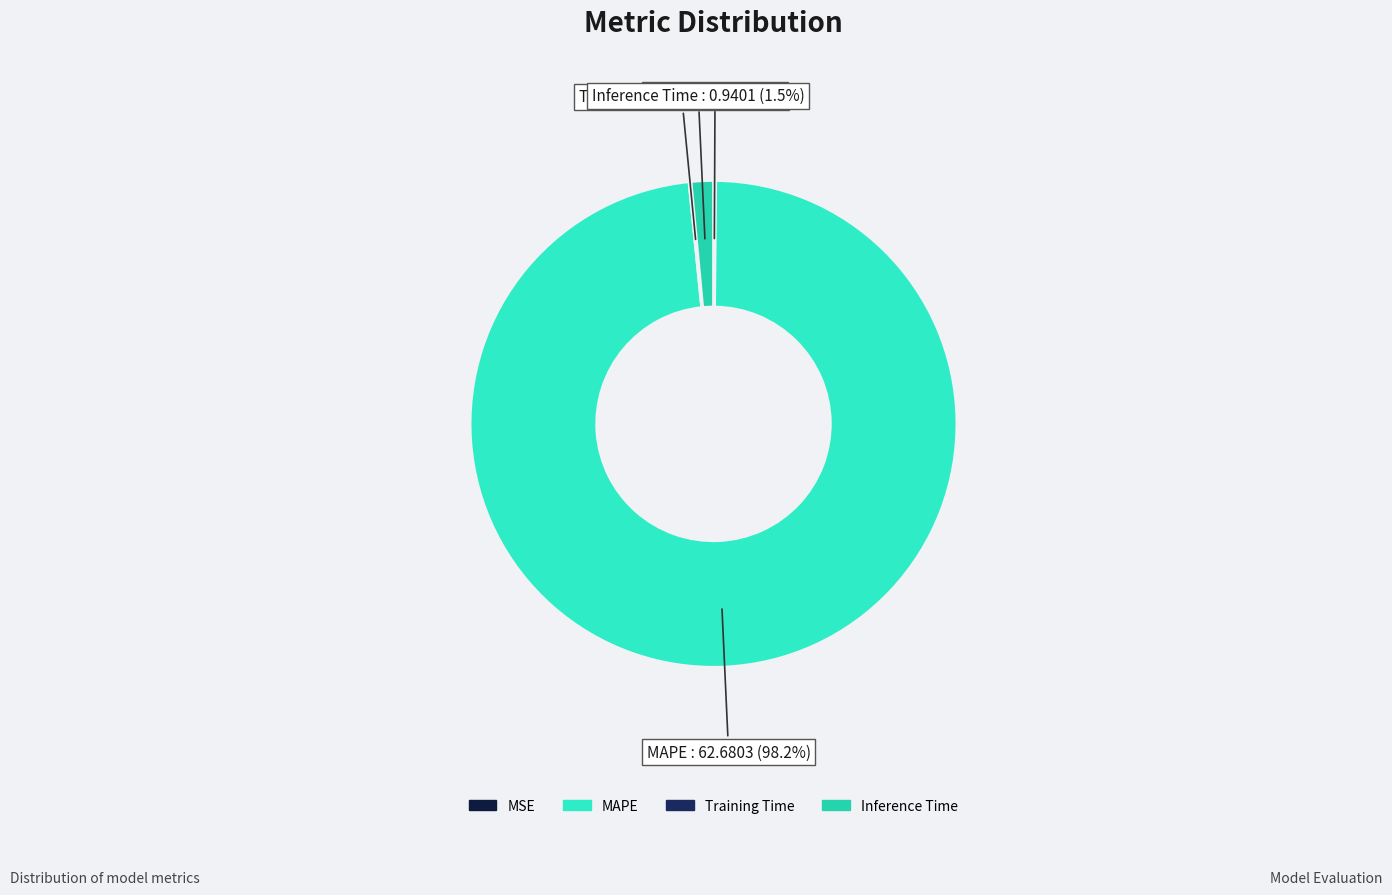

Which slice represents more than half of the pie?

MAPE